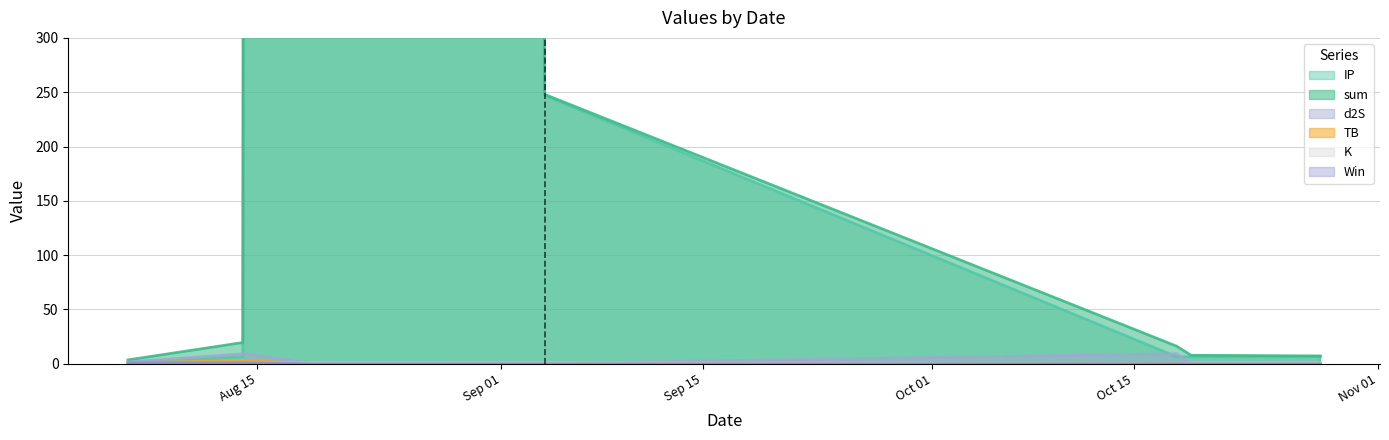

What is the difference between the maximum and minimum values in the sum series?

71515.0